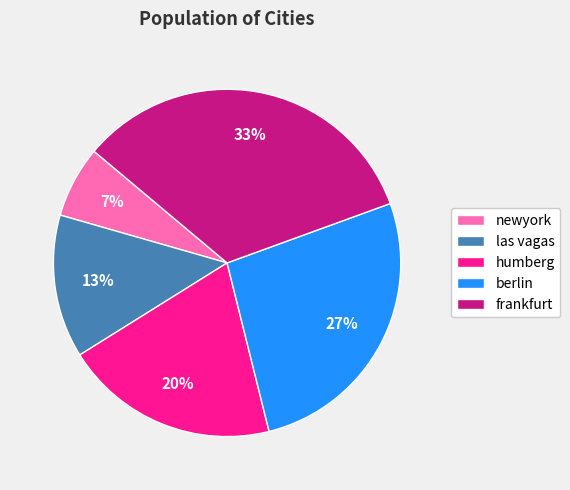

What is the smallest slice in the pie chart?

newyork